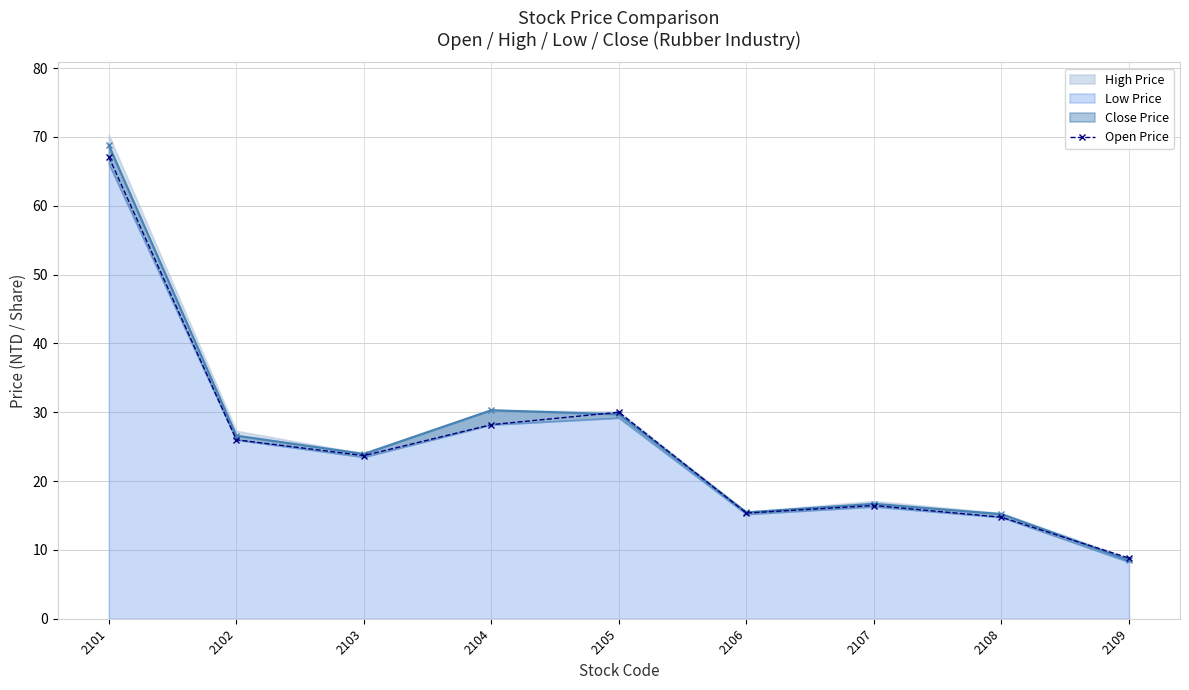

How many interior local valleys (lower than both neighbors) does the data have?

2